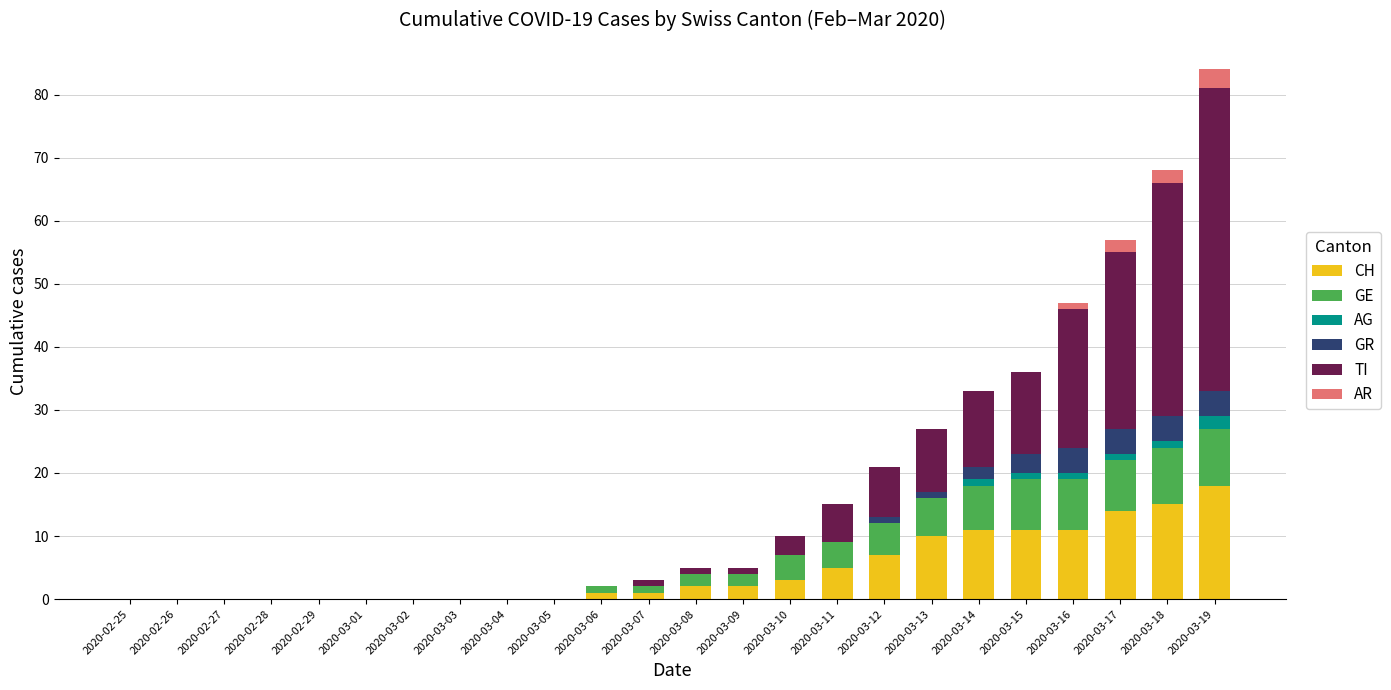

At which category is the sum across all series the highest?

2020-03-19